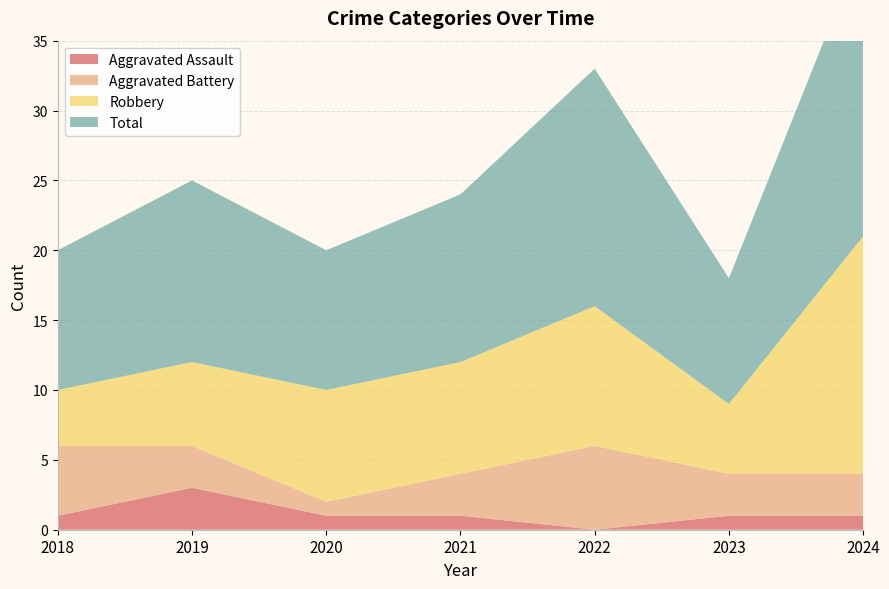

Reading left to right, transcribe all the data shown in this chart.

Aggravated Assault: 1	3	1	1	0	1	1
Aggravated Battery: 5	3	1	3	6	3	3
Robbery: 4	6	8	8	10	5	17
Total: 10	13	10	12	17	9	21